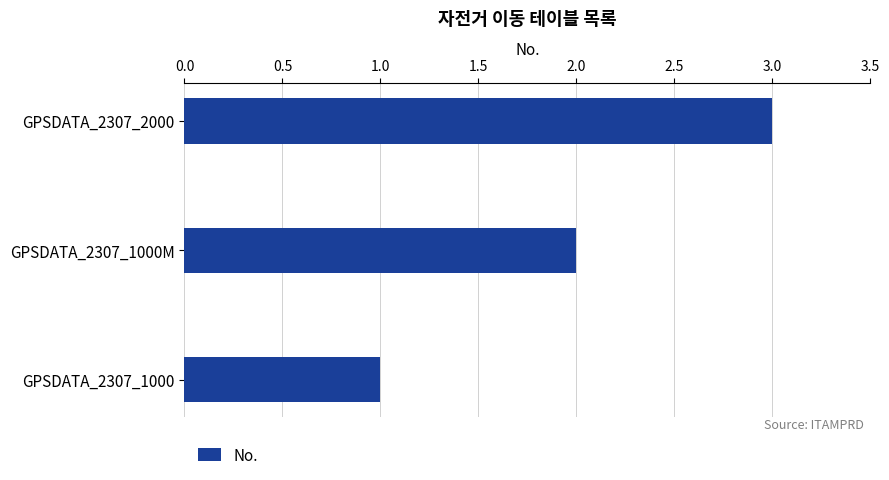

What is the difference between the second highest and minimum values?

1